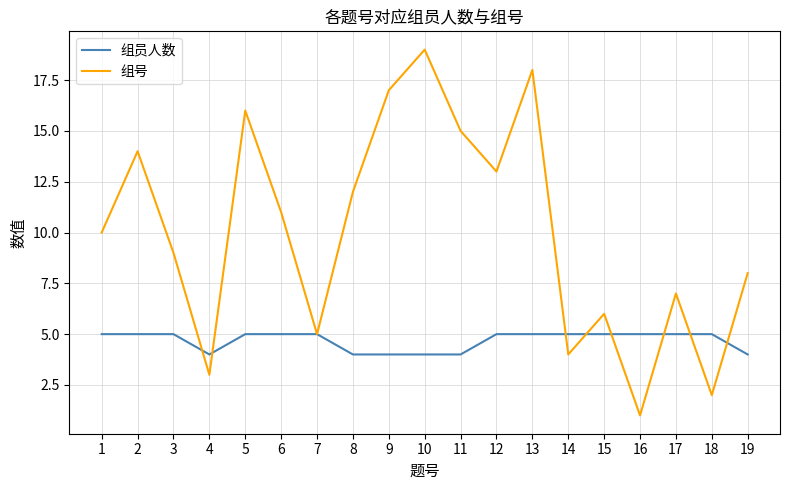

What are all the series names shown in the legend?

组员人数, 组号